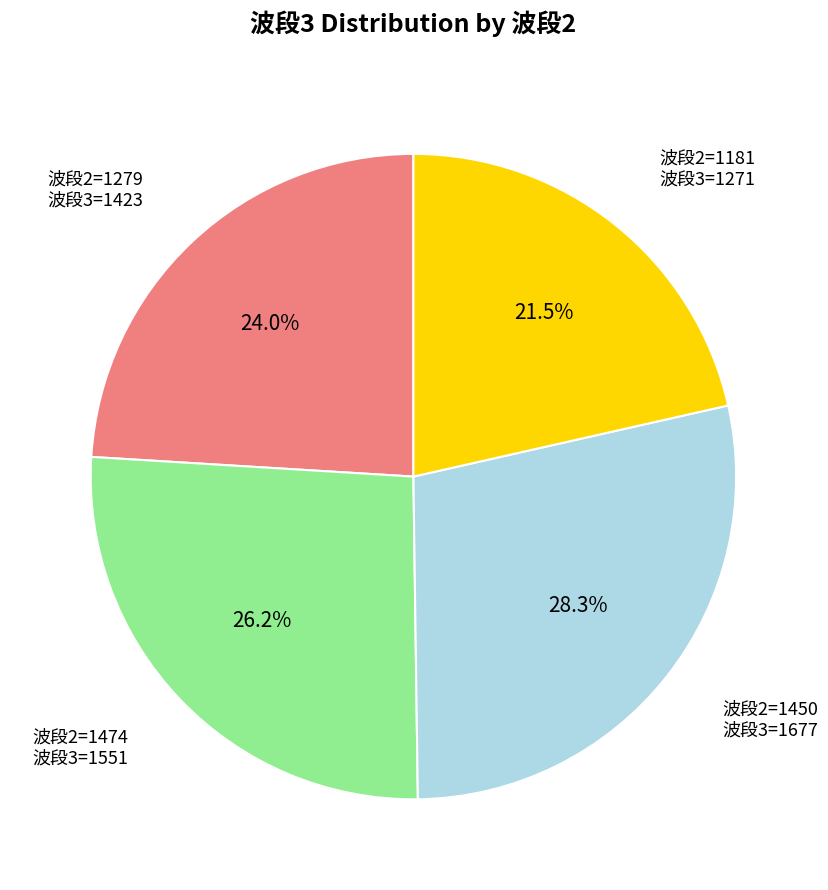

Does any single category account for the majority?

No